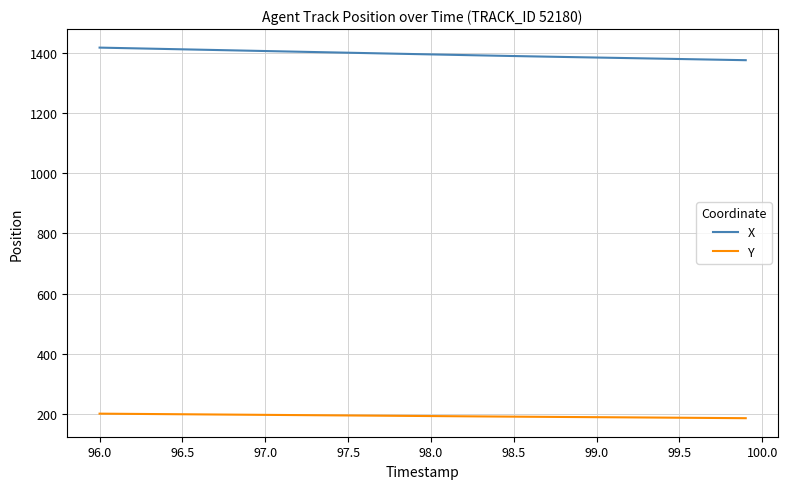

True or false: X and Y intersect in this chart.

False